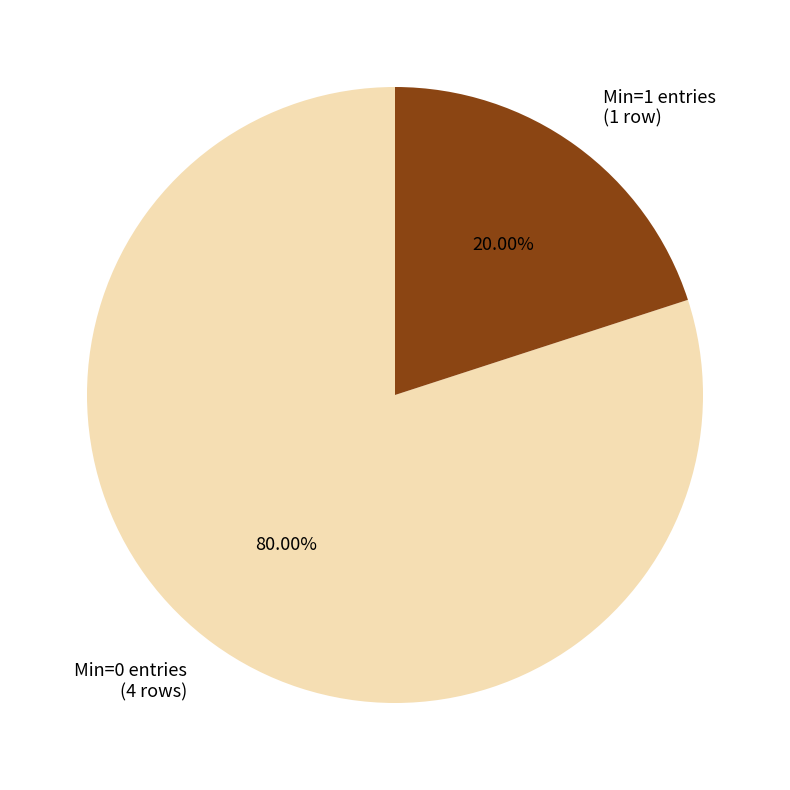

Which slice is the largest?

Min=0 entries (4 rows)